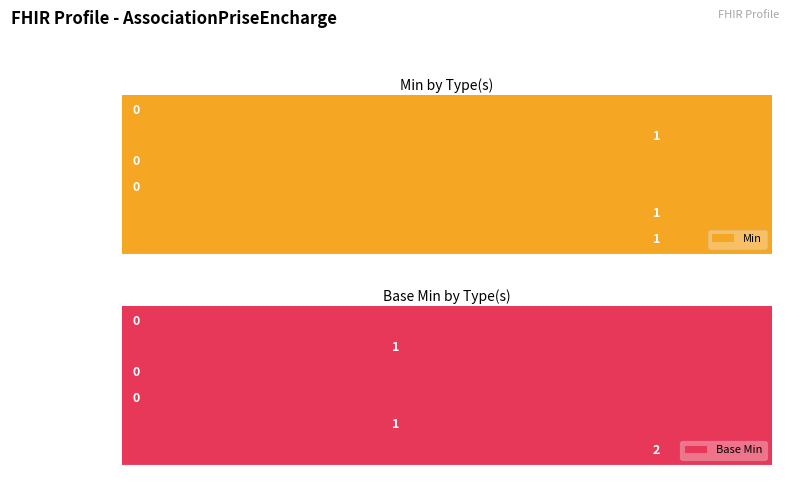

How many values in the Base Min series exceed 1?

1